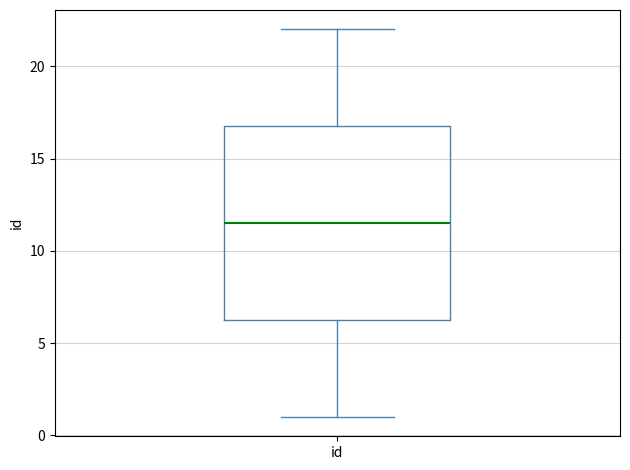

Read this box plot against the y-axis: the position of the median line, the range covered by the box, and the ends of both whiskers. The values are not printed on the chart, so give them approximately, as read against the axis.

median 11.5, box 6.5 to 17.0, whiskers 1.0 to 22.0